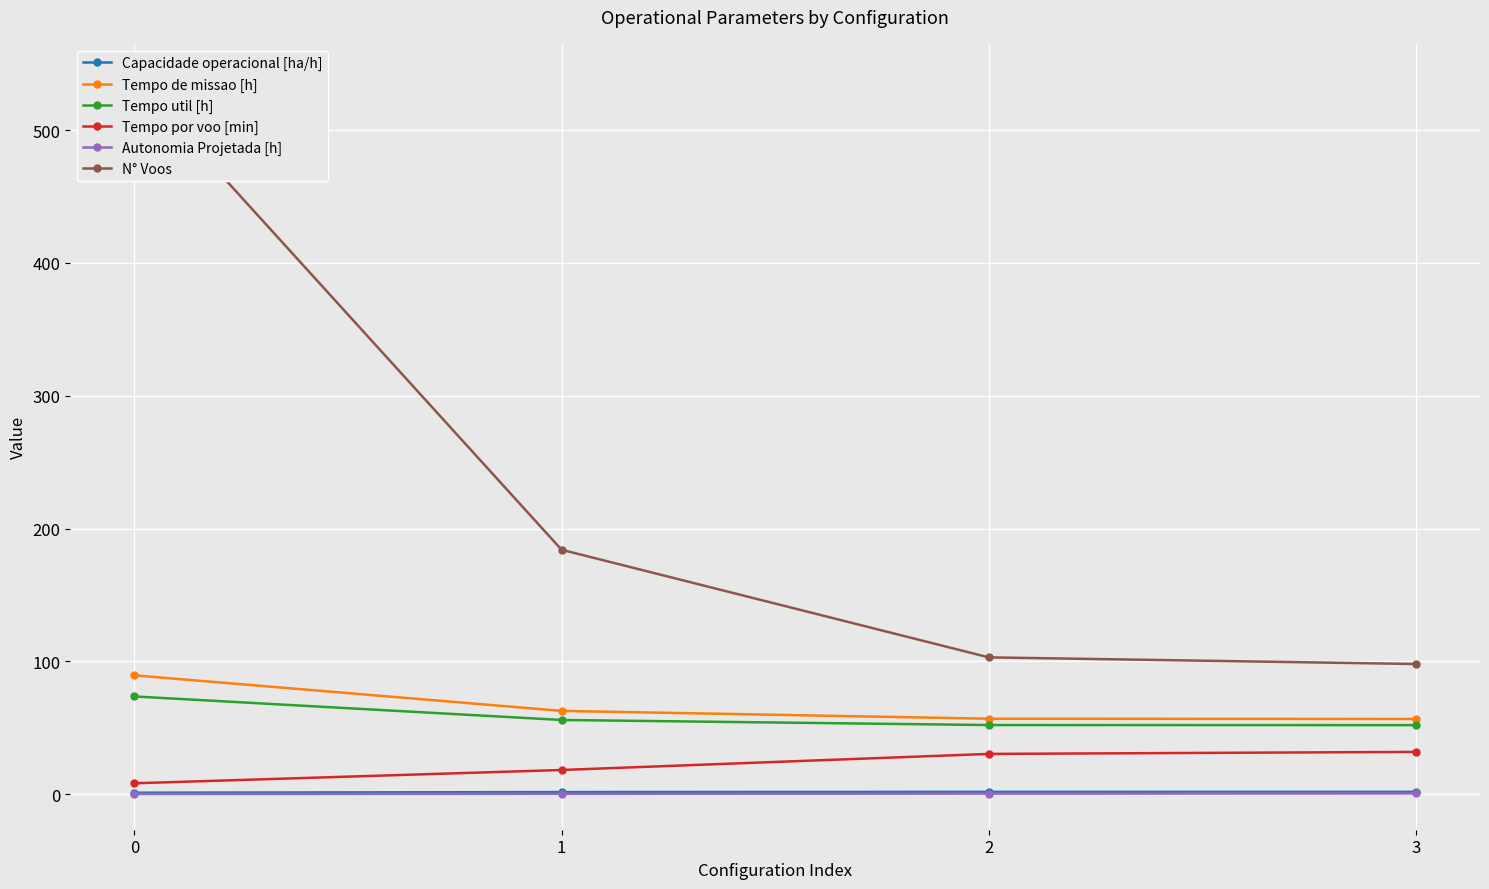

How many lines are shown in the chart?

6